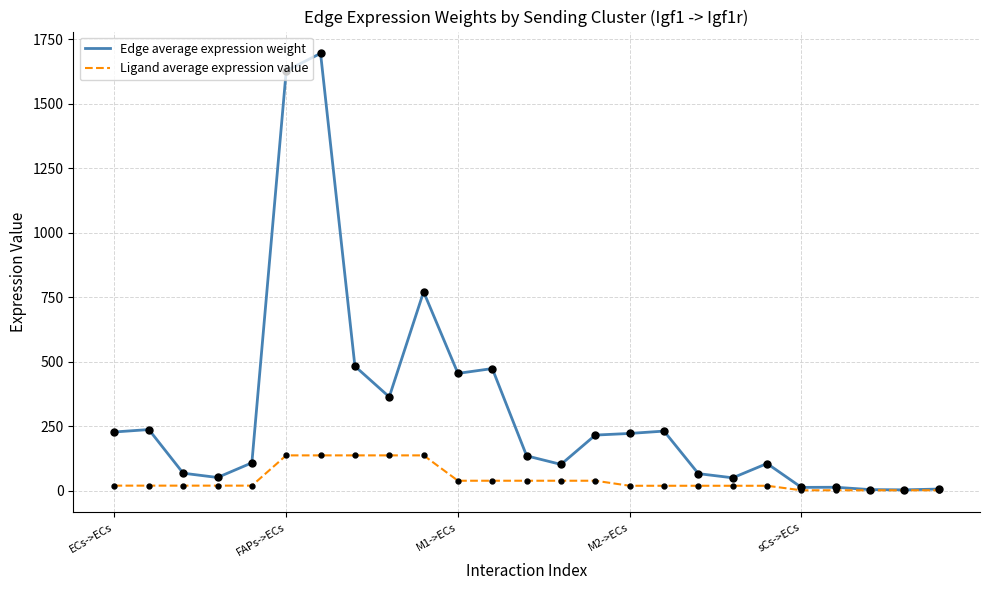

Which series has the largest total across all categories?

Edge average expression weight